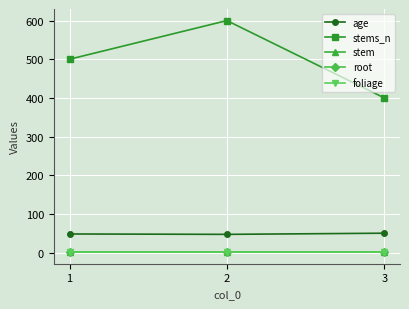

Which series has the largest range (max minus min)?

stems_n